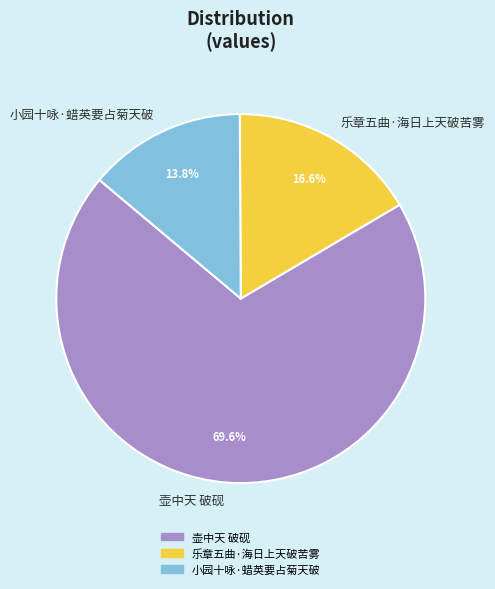

To the nearest percent, what is the combined percentage of 乐章五曲·海日上天破苦雾 and 小园十咏·蜡英要占菊天破?

30%